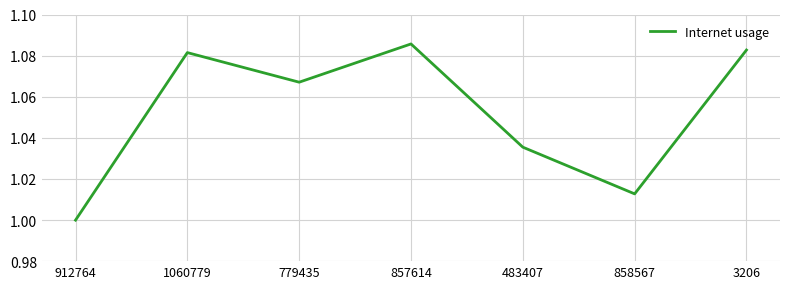

True or false: there are more than 2 points higher than both neighbors.

False